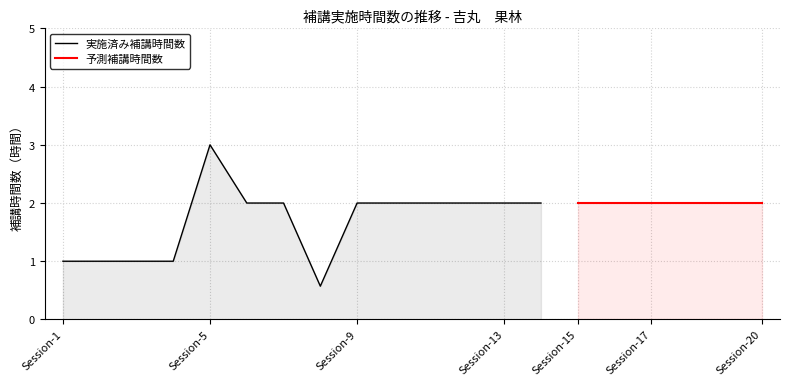

True or false: 補講時間数（実施済み） has a value of 2.7 at 吉丸　果林-17.

False